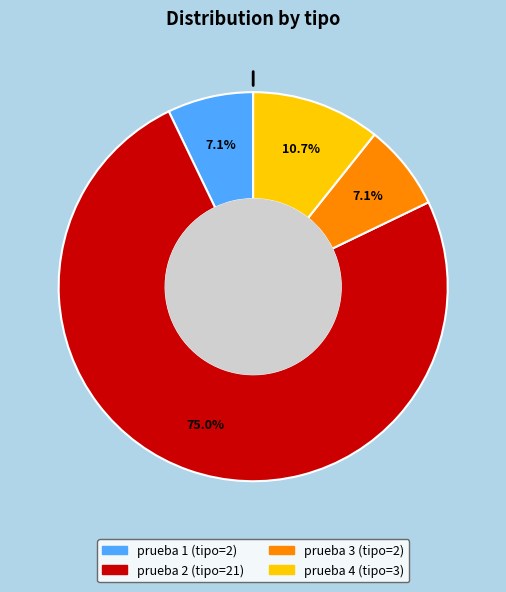

To the nearest percent, what is the combined percentage of prueba 3 and prueba 1?

14%